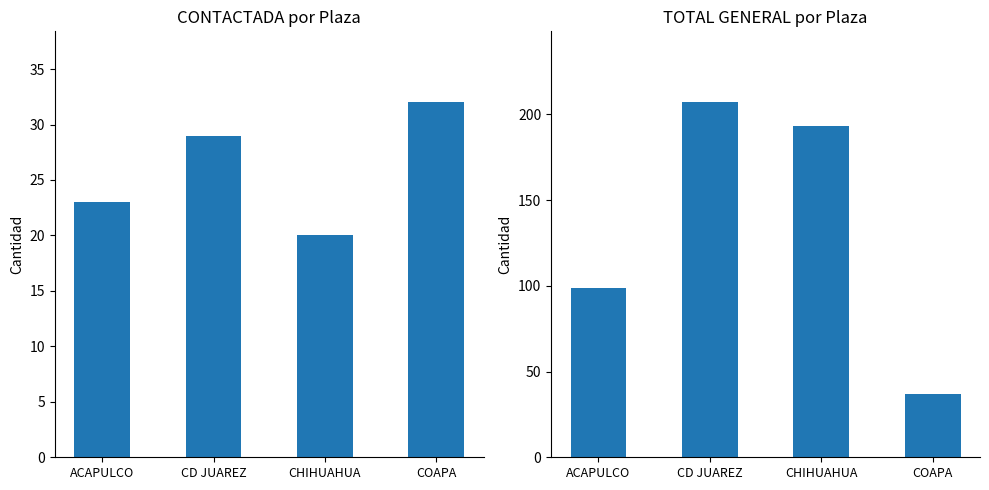

At which label is CONTACTADA closest to 26?

ACAPULCO